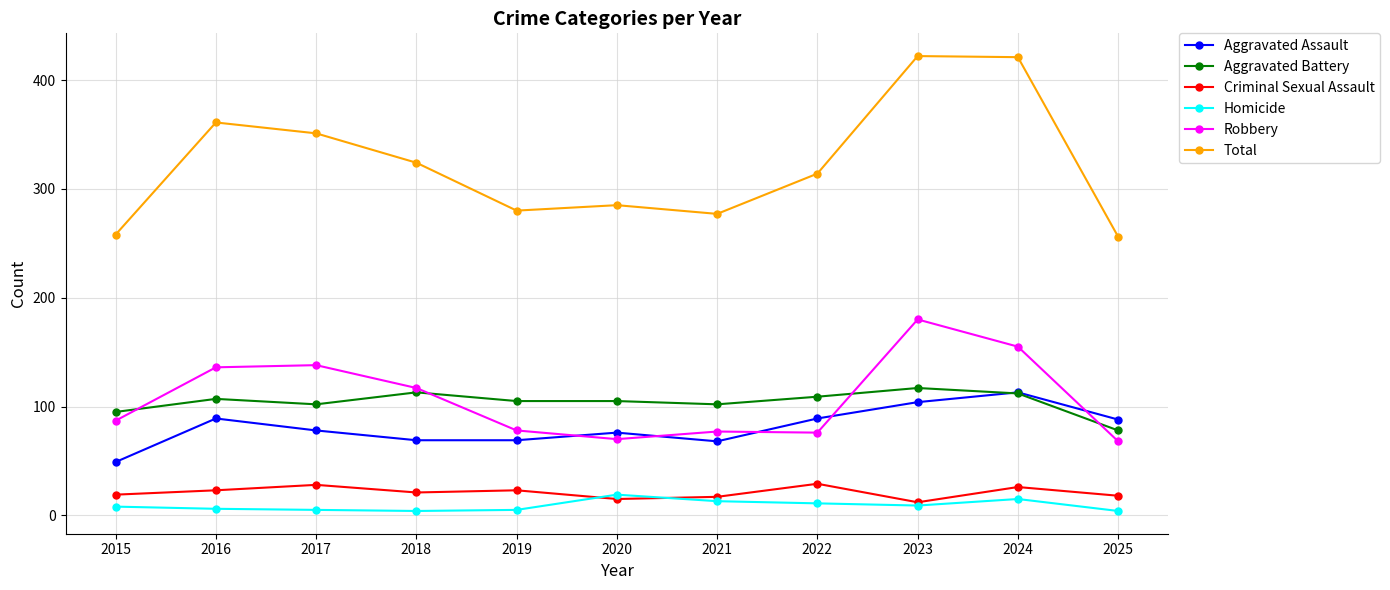

Rank the series at 2015 from highest to lowest value.

Total, Aggravated Battery, Robbery, Aggravated Assault, Criminal Sexual Assault, Homicide